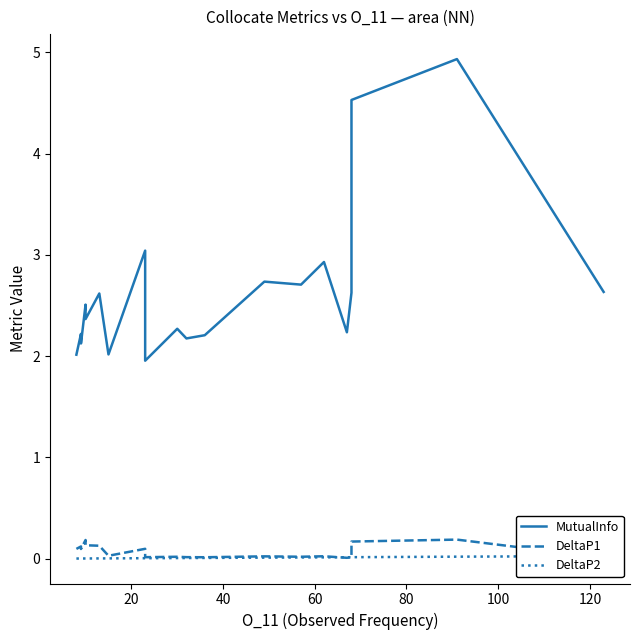

How many categories are shown in the chart?

20